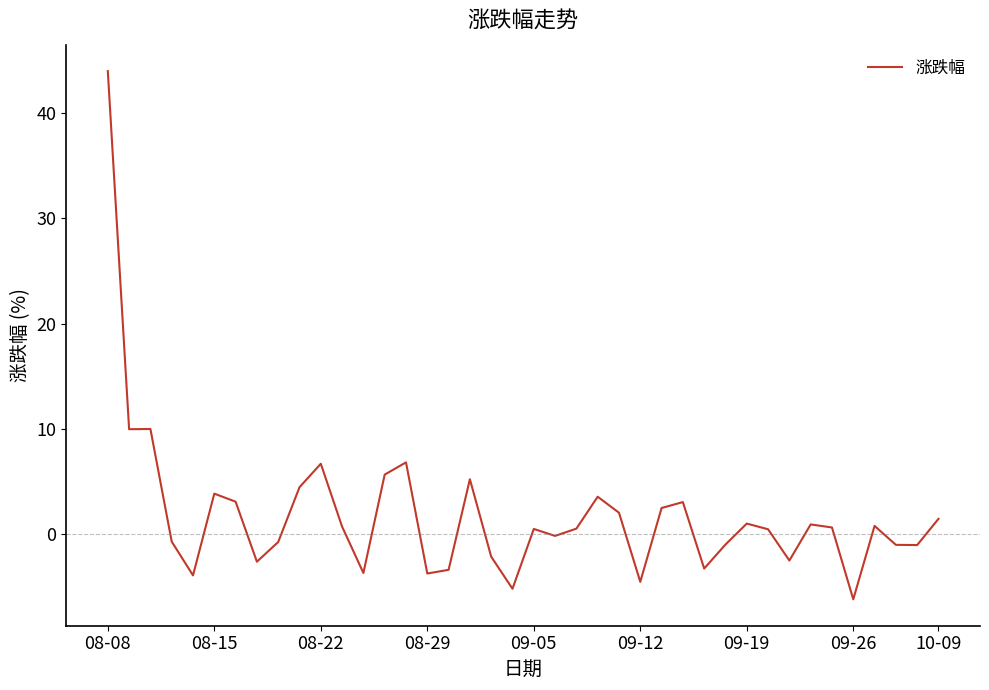

What is the minimum value shown in the chart?

-6.2